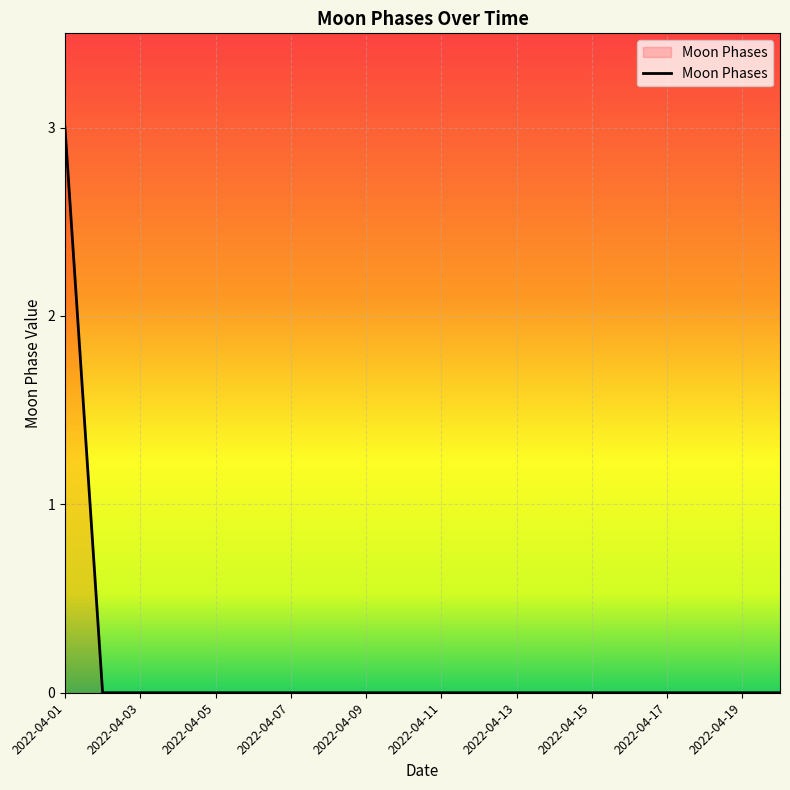

What is the maximum value shown in the chart?

3